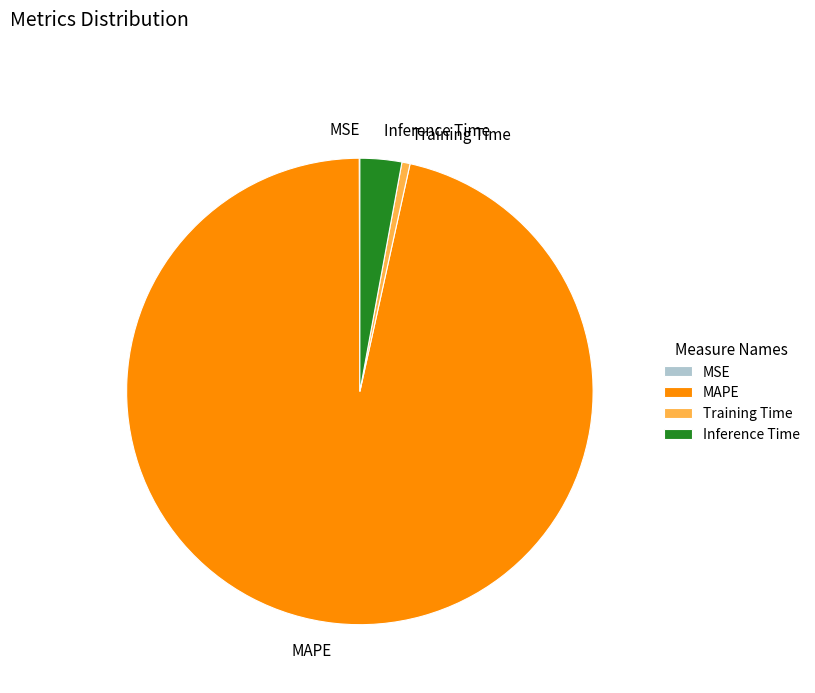

Which slice is the largest?

MAPE